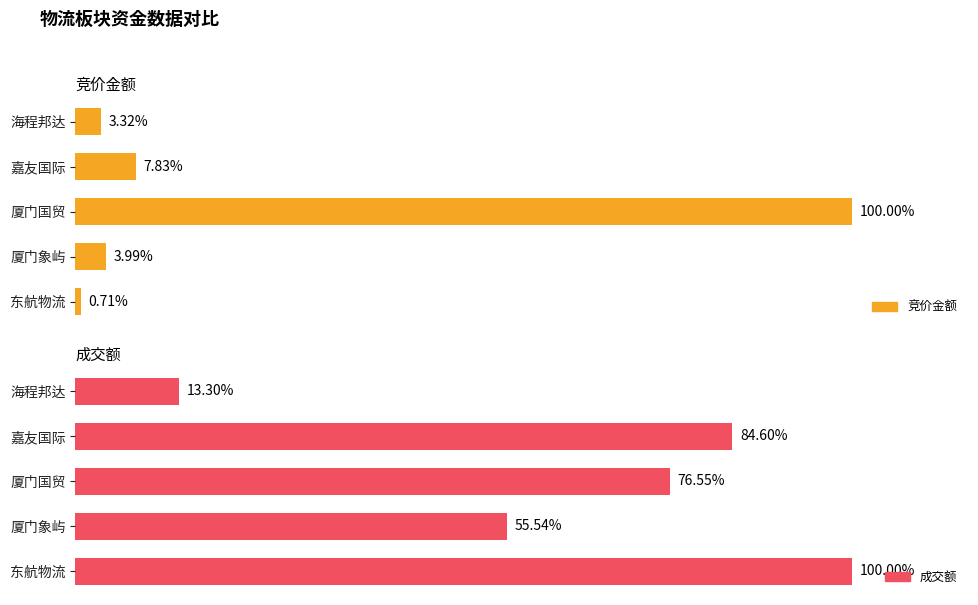

Rank the series at 海程邦达 from highest to lowest value.

成交额, 竞价金额